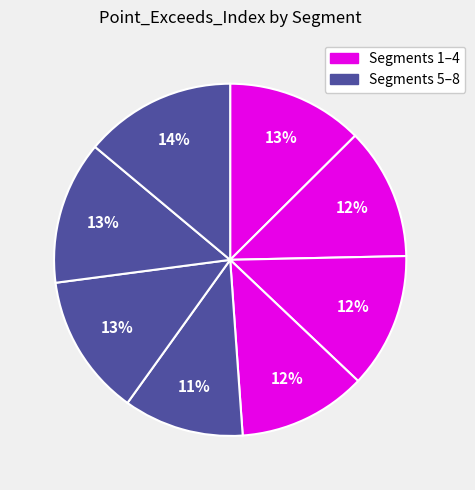

Count the number of slices in the pie.

8